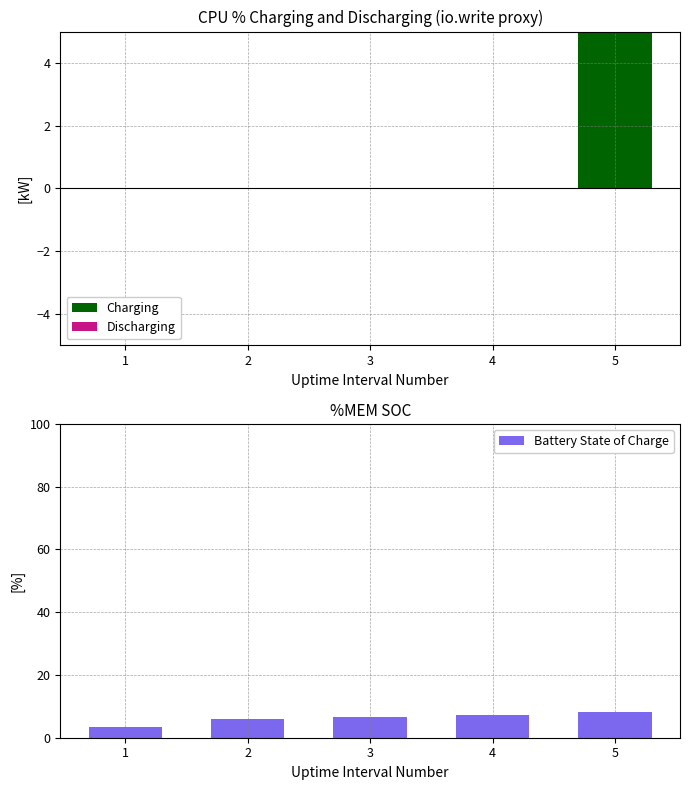

Reading left to right, list all the values displayed in this chart.

Charging: 1=0.0	2=0.0	3=0.0	4=0.0	5=10.0
Discharging: 1=0.0	2=0.0	3=0.0	4=0.0	5=0.0
Battery State of Charge: 1=3.5	2=6.0	3=6.6	4=7.3	5=8.1